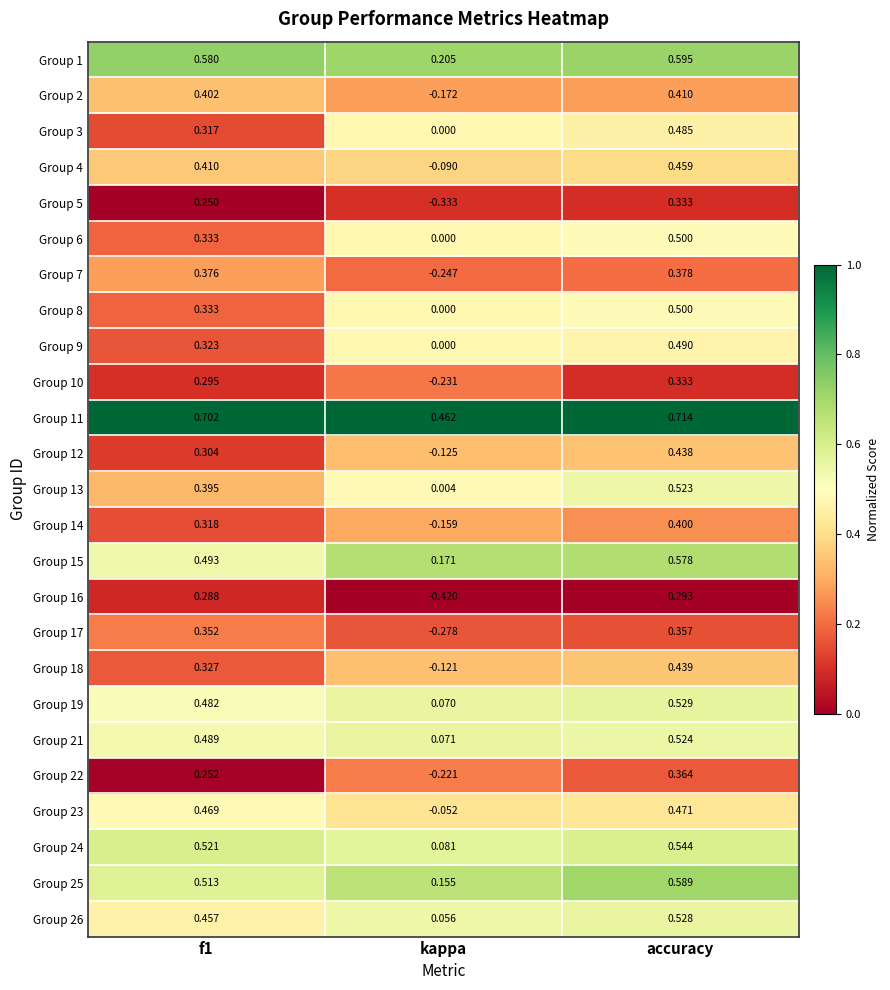

Where is Group 1 nearest to the value 0?

kappa